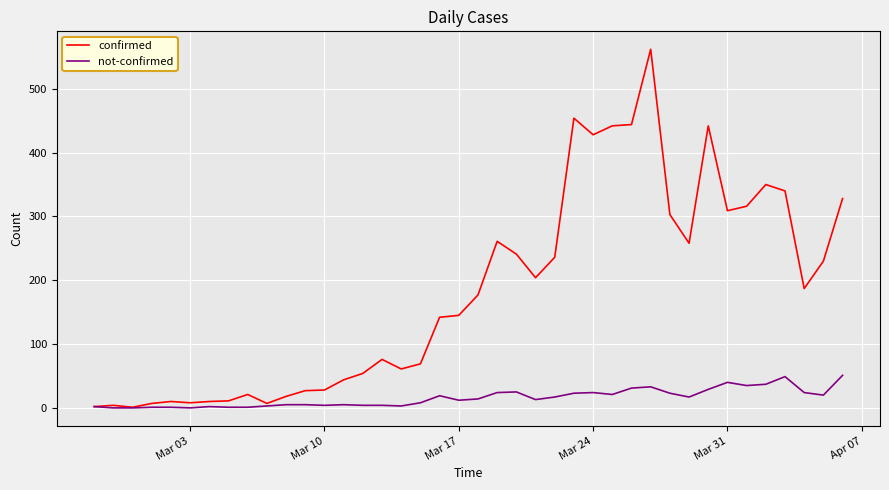

What is the maximum value shown in the chart?

562